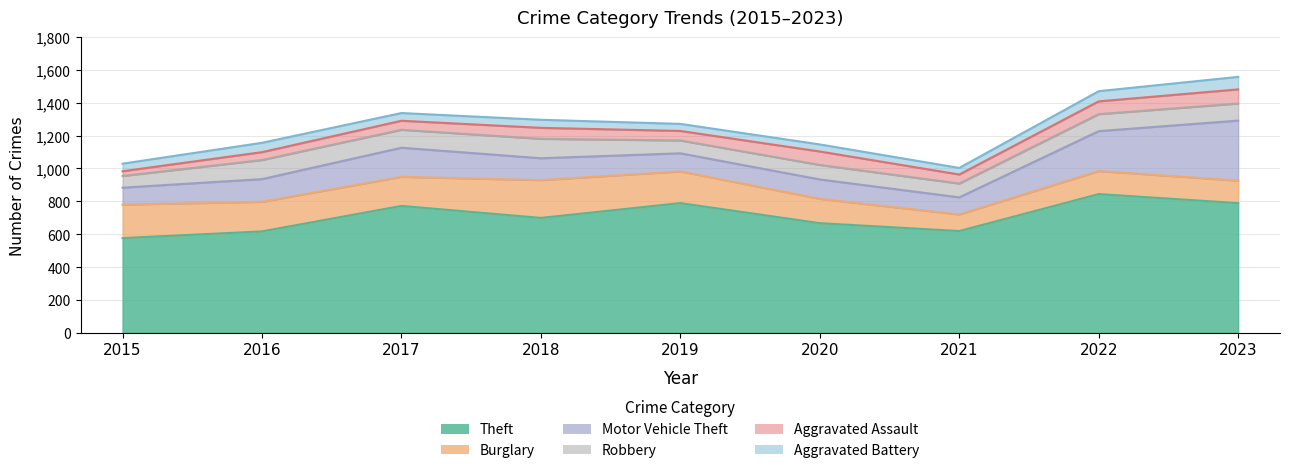

Which category has the highest value across all series?

2022